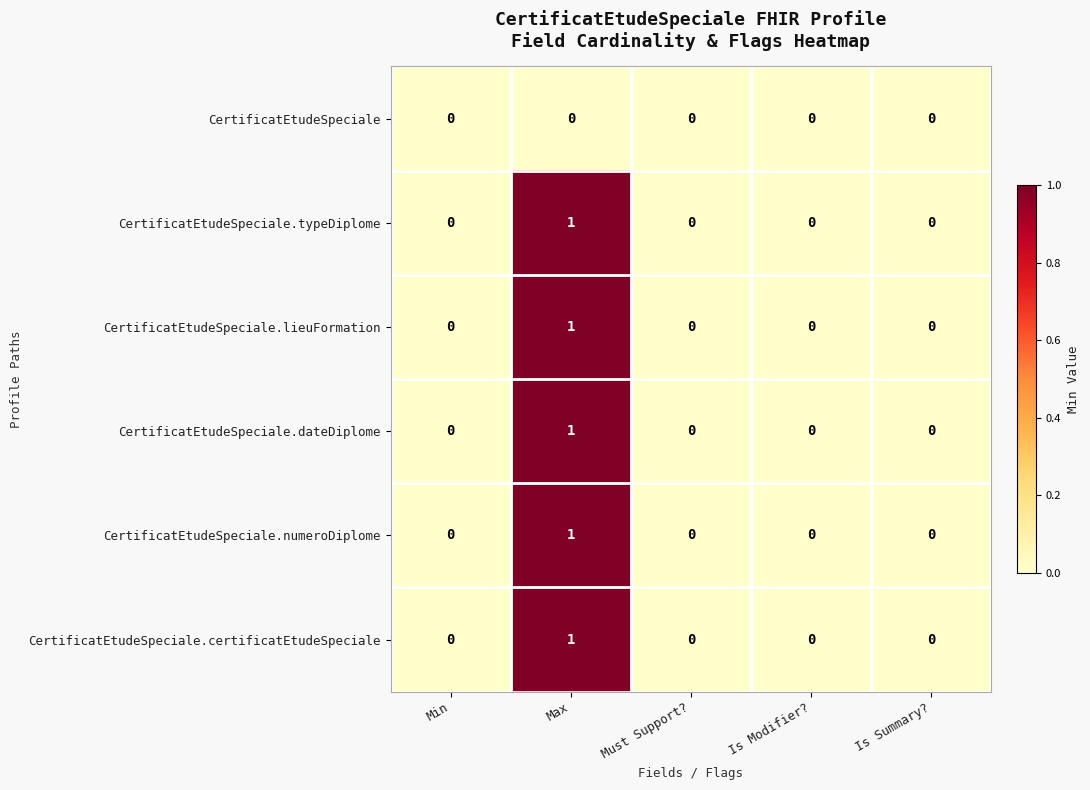

What is the greatest value displayed?

1